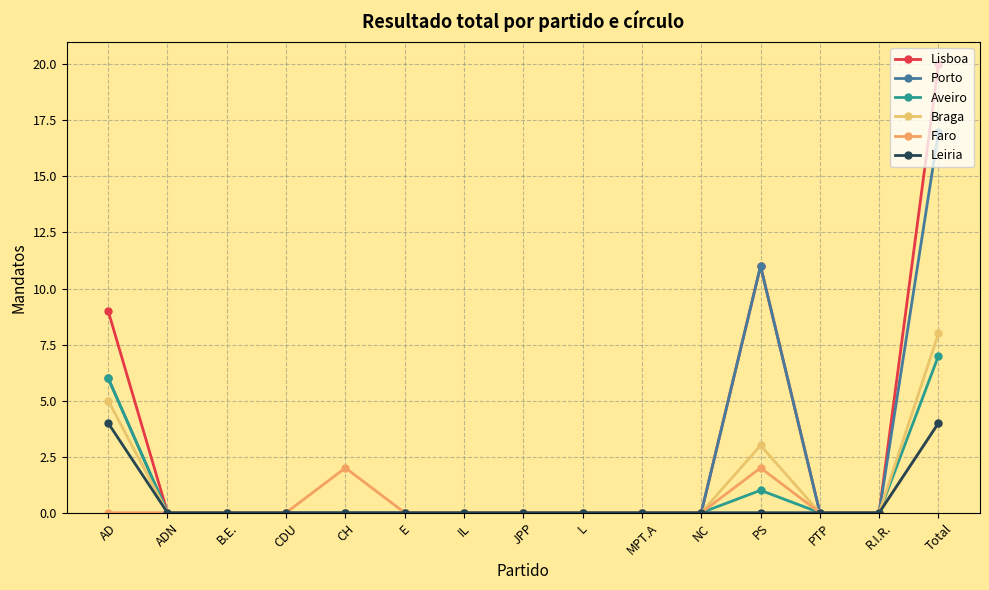

How many lines are shown in the chart?

6